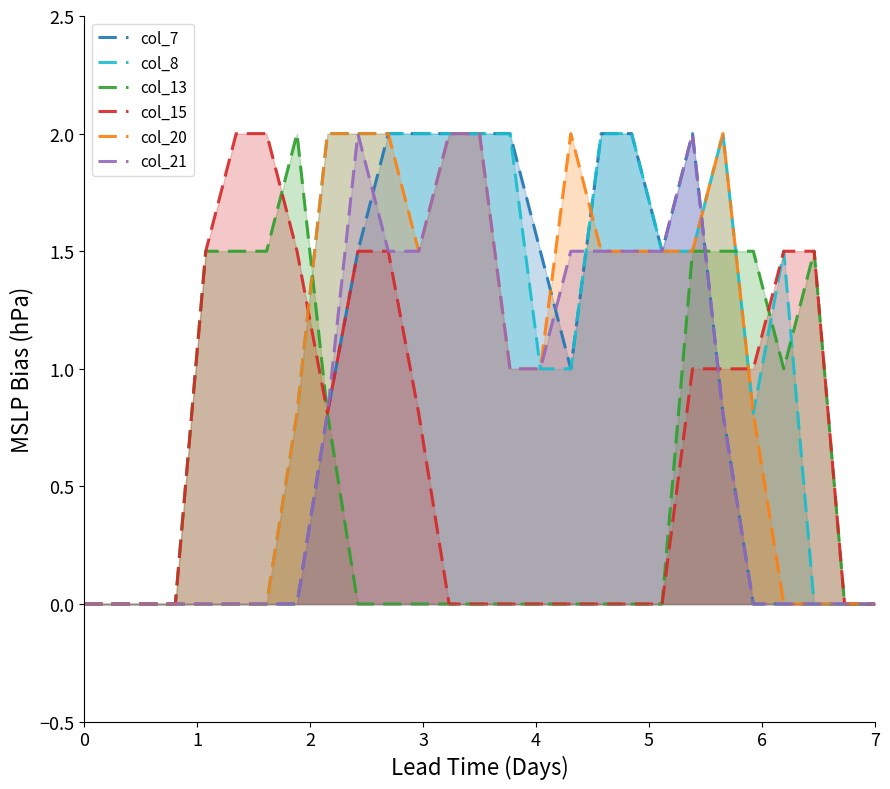

Reading left to right, extract all data points from this chart.

col_7: 0.0	0.0	0.0	0.0	0.0	0.0	0.0	0.0	0.8	1.5	2.0	2.0	2.0	2.0	2.0	1.5	1.0	2.0	2.0	1.5	2.0	0.8	0.0	0.0	0.0	0.0	0.0
col_8: 0.0	0.0	0.0	0.0	0.0	0.0	0.0	0.8	2.0	2.0	2.0	2.0	2.0	2.0	2.0	1.0	1.0	2.0	2.0	1.5	1.5	2.0	0.8	1.5	0.0	0.0	0.0
col_13: 0.0	0.0	0.0	0.0	1.5	1.5	1.5	2.0	0.8	0.0	0.0	0.0	0.0	0.0	0.0	0.0	0.0	0.0	0.0	0.0	1.5	1.5	1.5	1.0	1.5	0.0	0.0
col_15: 0.0	0.0	0.0	0.0	1.5	2.0	2.0	1.5	0.8	1.5	1.5	0.8	0.0	0.0	0.0	0.0	0.0	0.0	0.0	0.0	1.0	1.0	1.0	1.5	1.5	0.0	0.0
col_20: 0.0	0.0	0.0	0.0	0.0	0.0	0.0	0.8	2.0	2.0	2.0	1.5	2.0	2.0	1.0	1.0	2.0	1.5	1.5	1.5	1.5	2.0	0.8	0.0	0.0	0.0	0.0
col_21: 0.0	0.0	0.0	0.0	0.0	0.0	0.0	0.0	0.8	2.0	1.5	1.5	2.0	2.0	1.0	1.0	1.5	1.5	1.5	1.5	2.0	0.8	0.0	0.0	0.0	0.0	0.0